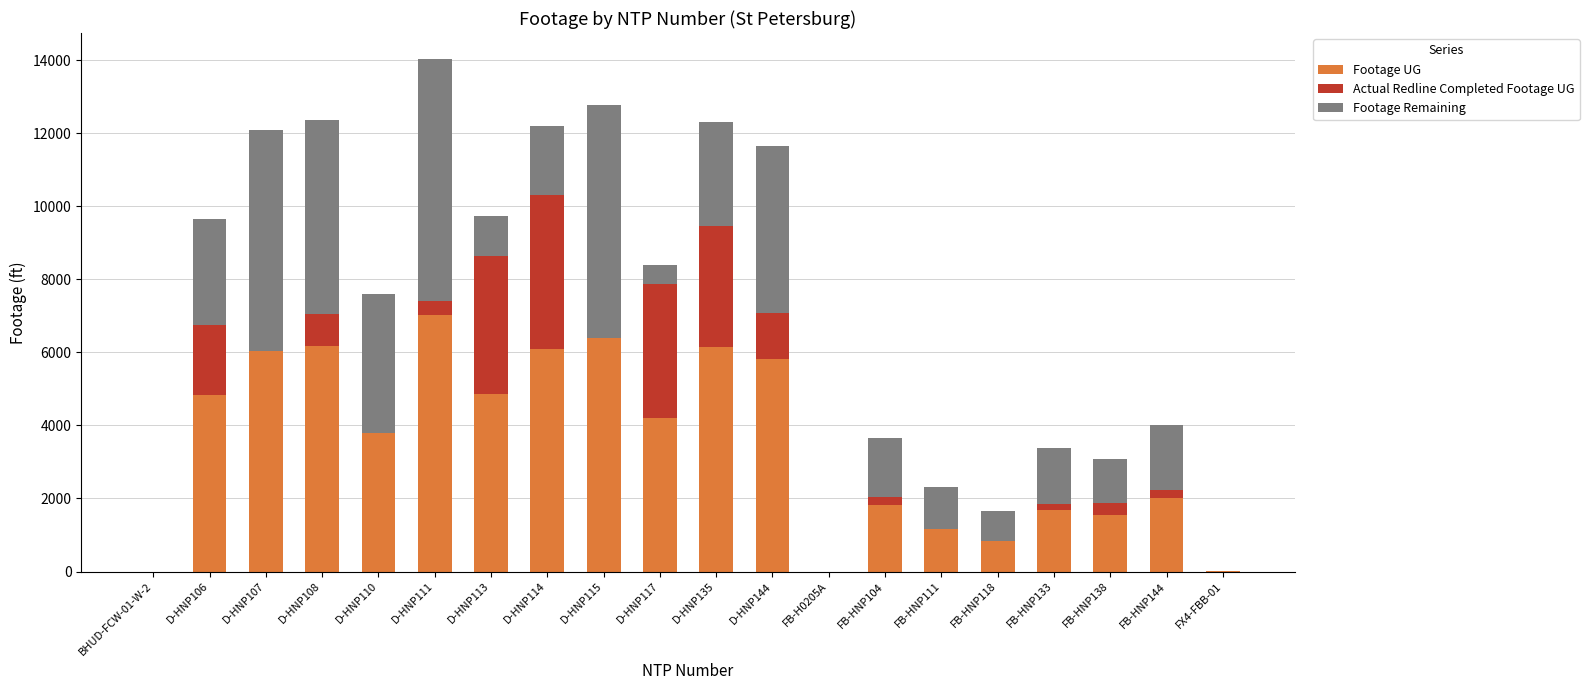

Are the bars grouped side by side (vs. stacked)?

No